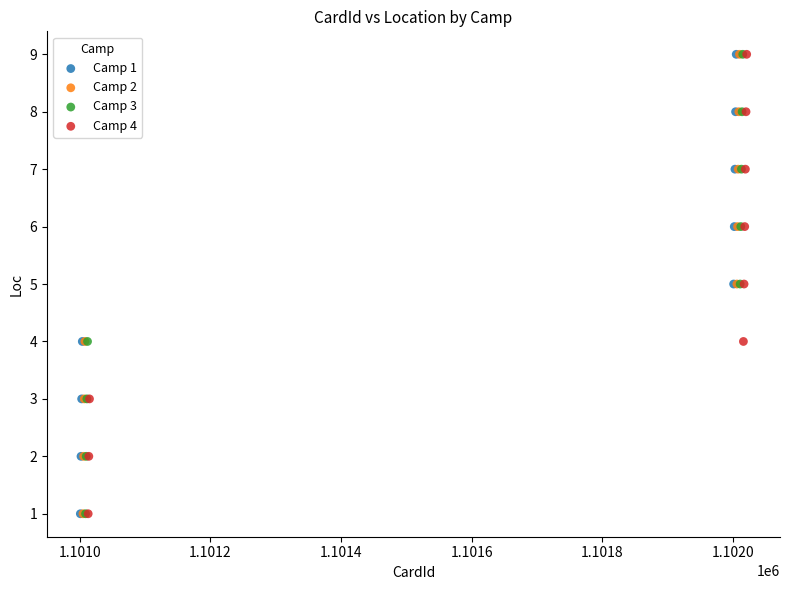

What are all the series names shown in the legend?

Camp 1, Camp 2, Camp 3, Camp 4